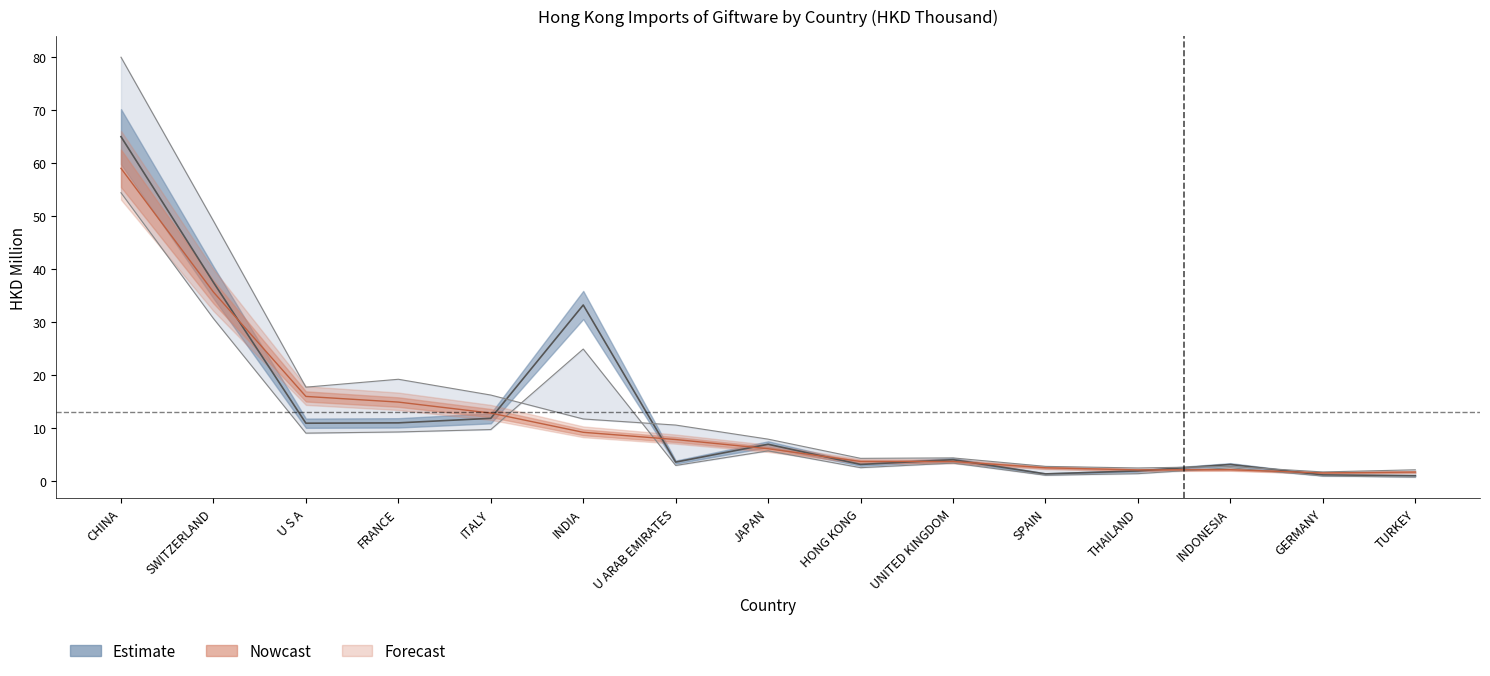

At which category does the chart reach its minimum across all series?

GERMANY